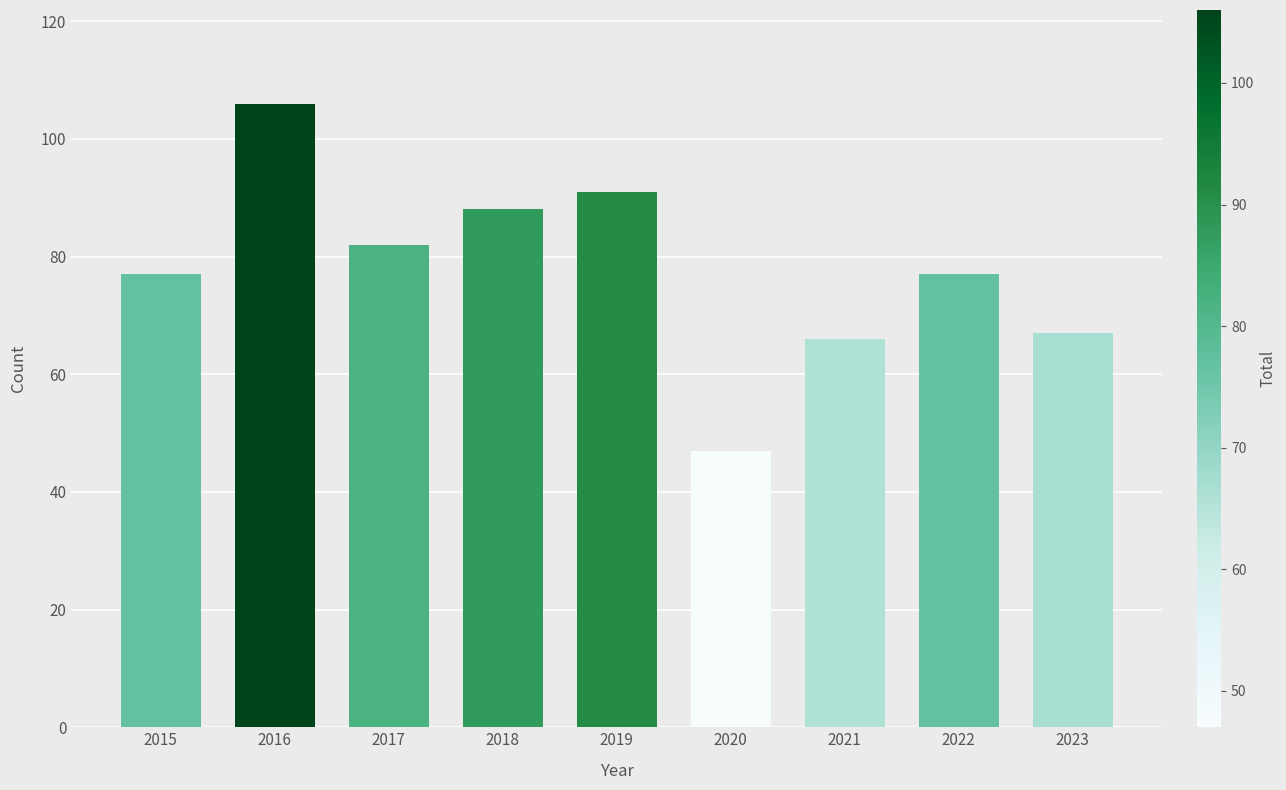

How many series are shown in this chart?

1